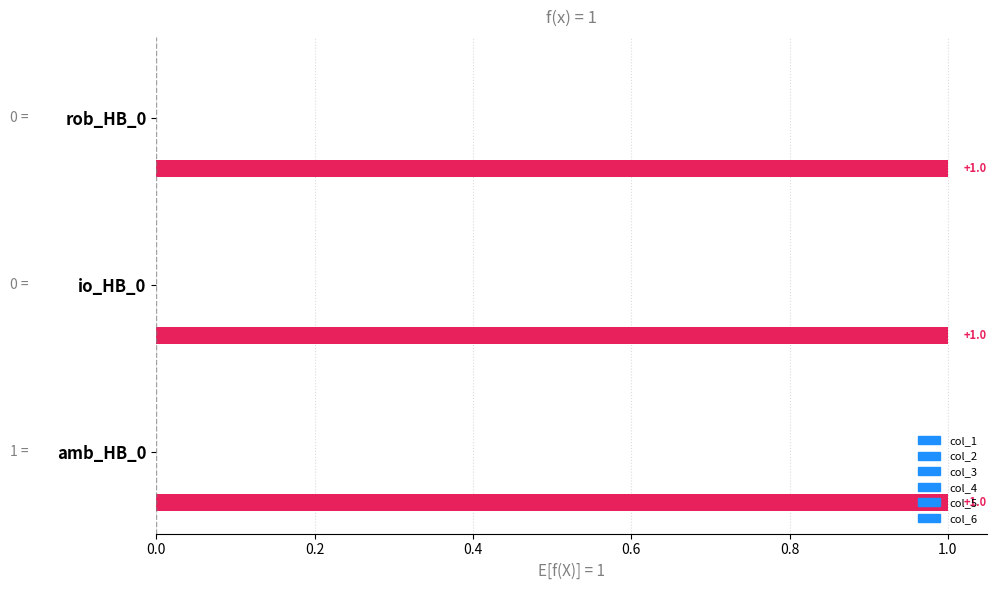

At which category is the sum across all series the highest?

amb_HB_0